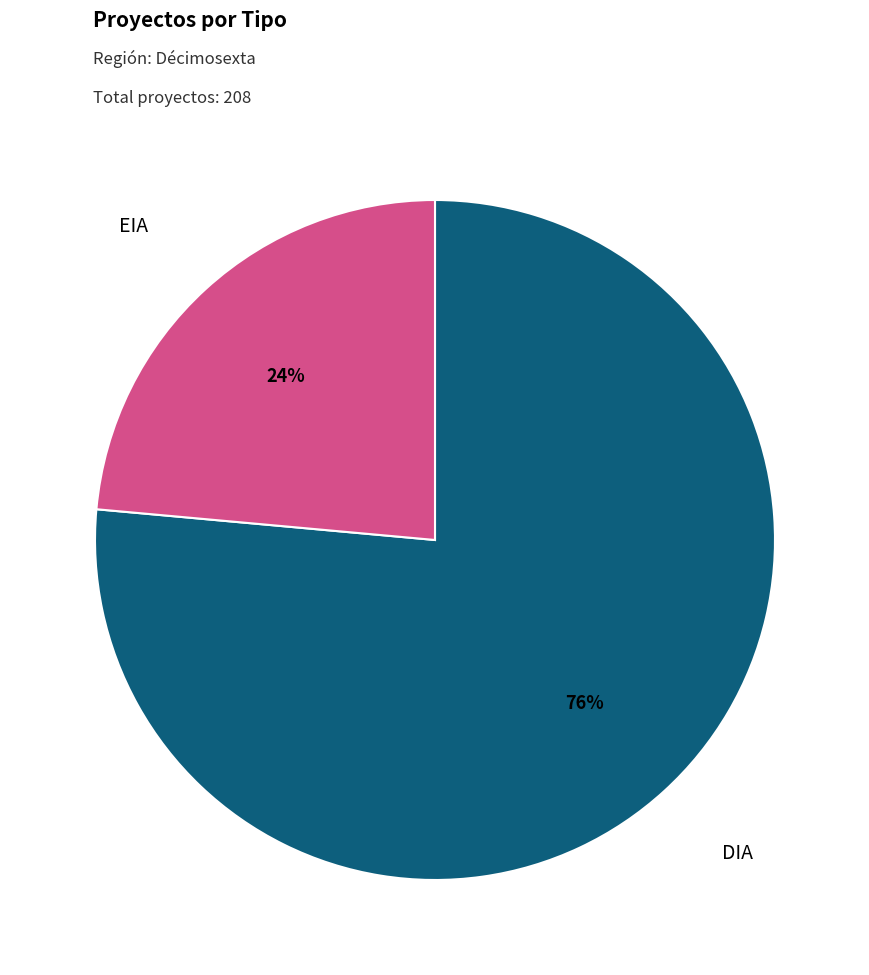

Which category has the smallest portion of the pie?

EIA